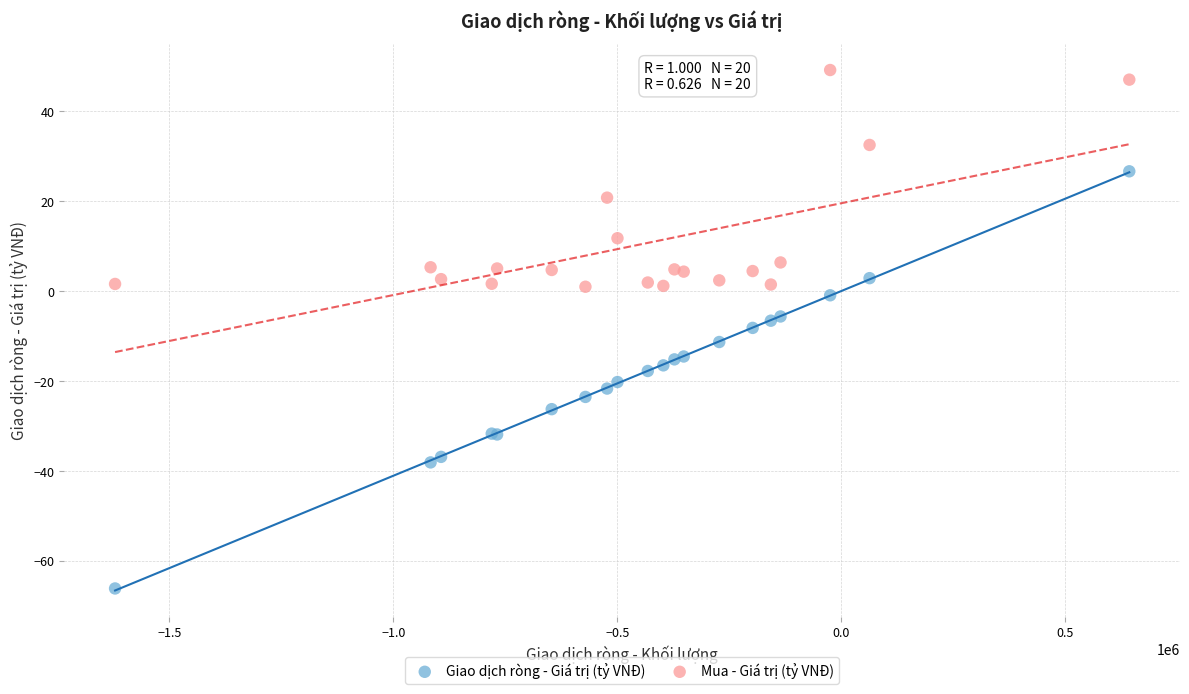

In the Mua - Giá trị (tỷ VNĐ) series, what Y value is closest to 25?

20.8